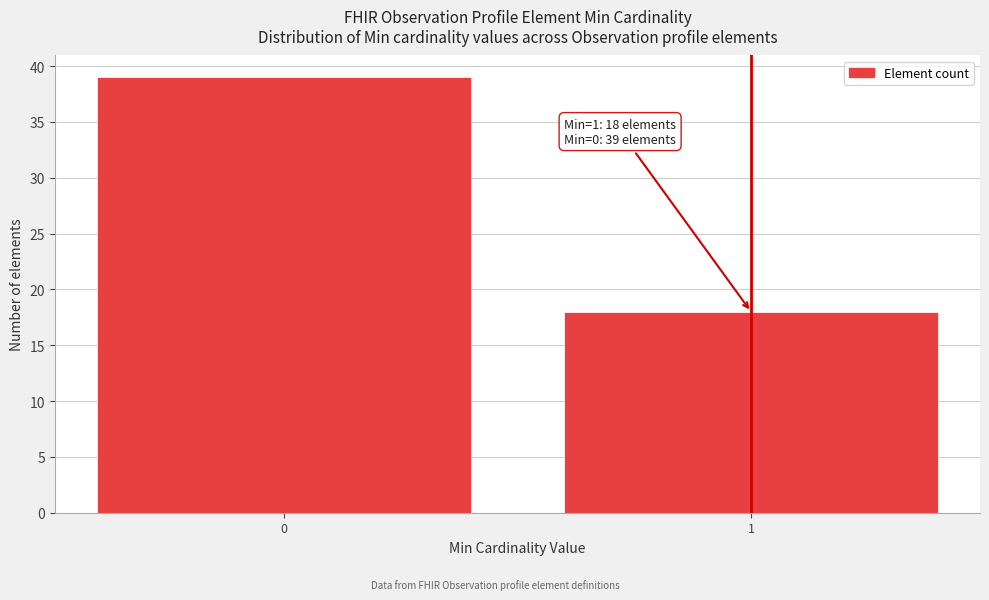

Reading left to right, what are all the values shown in this chart?

39	18